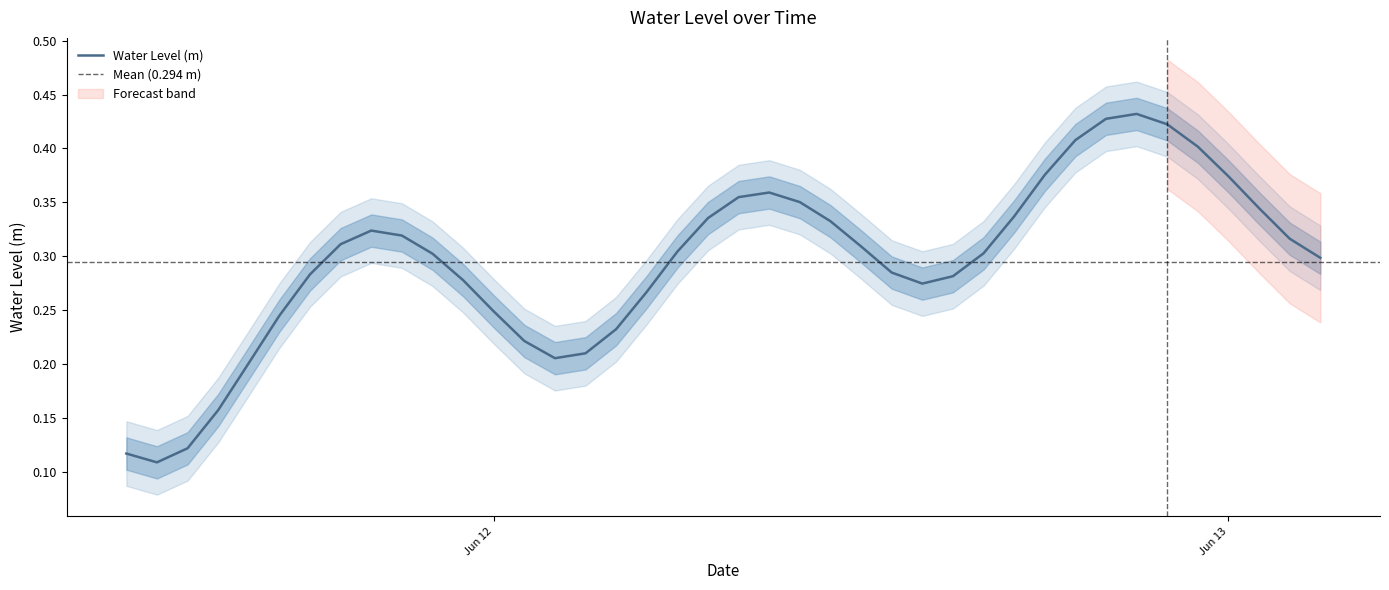

Which category has the highest value across all series?

2023-06-12 21:00:00